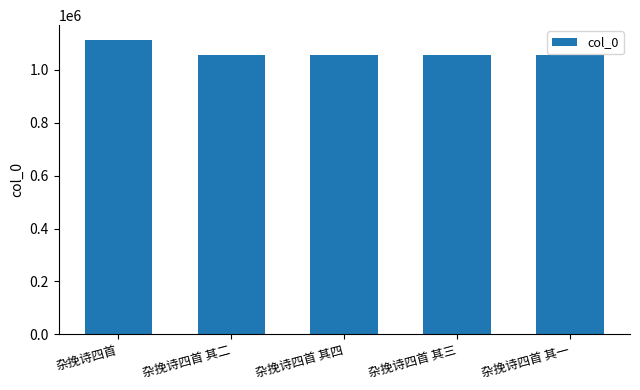

Which has a higher value, 杂挽诗四首 其四 or 杂挽诗四首?

杂挽诗四首